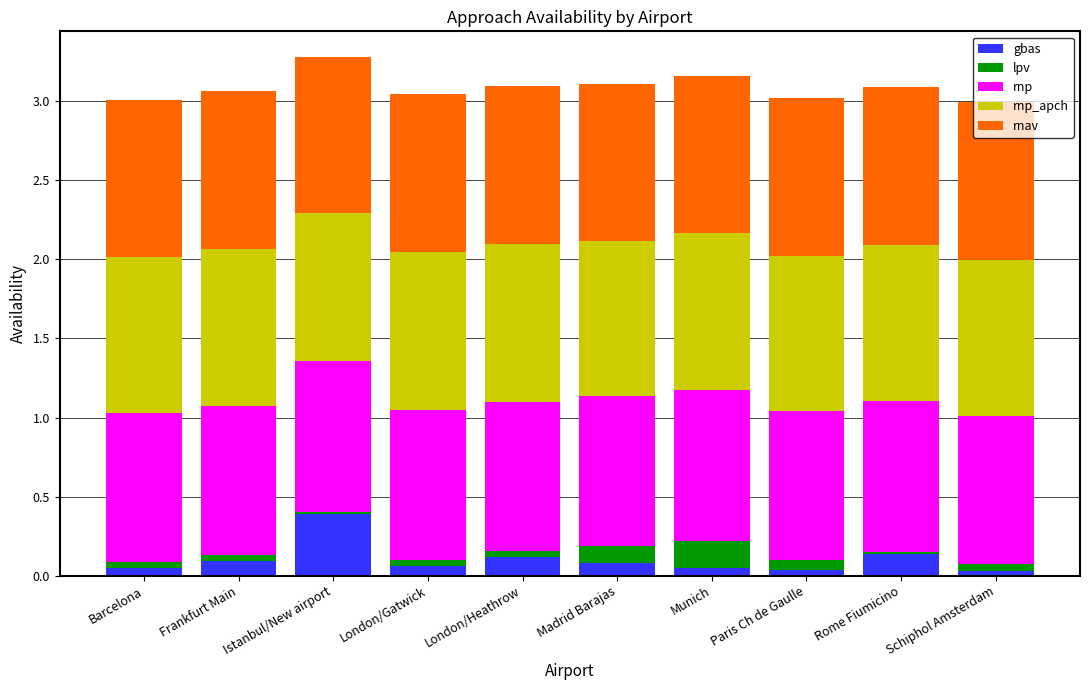

The value of gbas at Schiphol Amsterdam is 0.0. True or false?

True